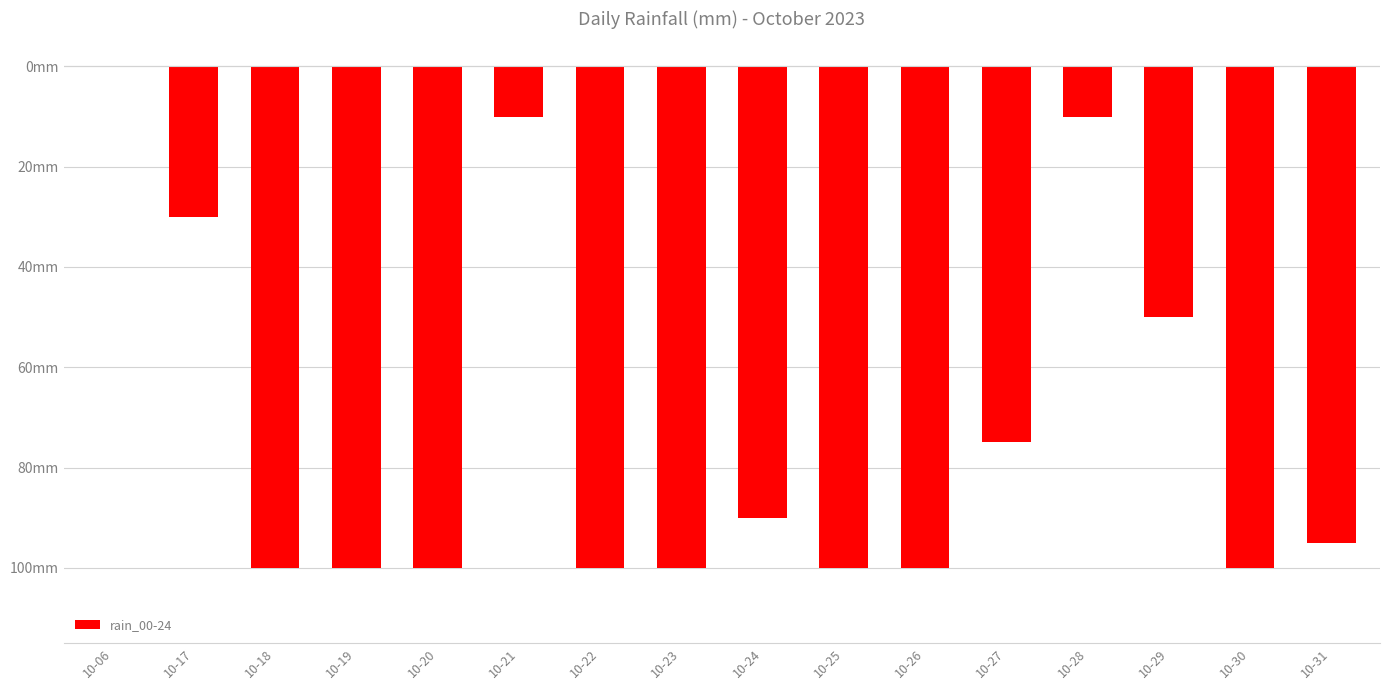

What is the difference between the values at 10-28 and 10-22?

90